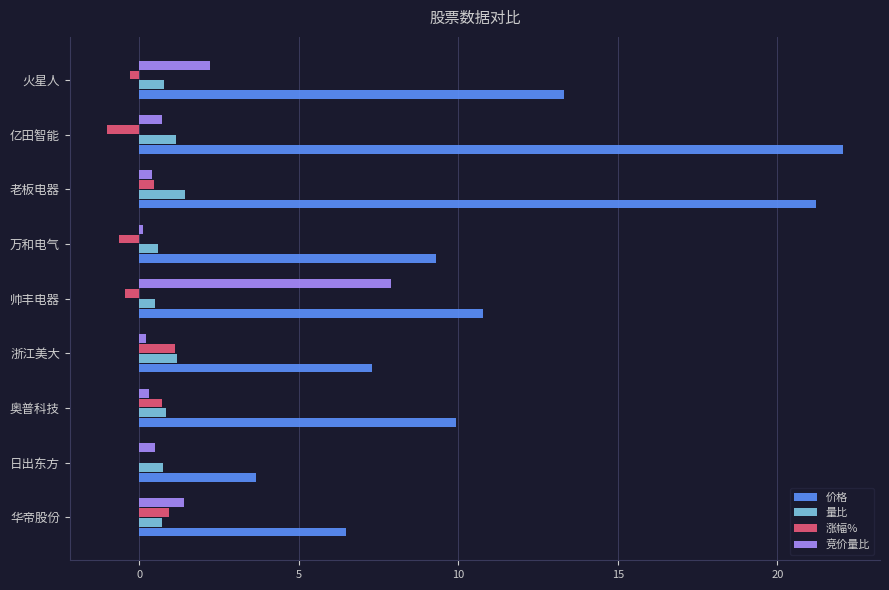

At which label is 竞价量比 closest to 4?

火星人